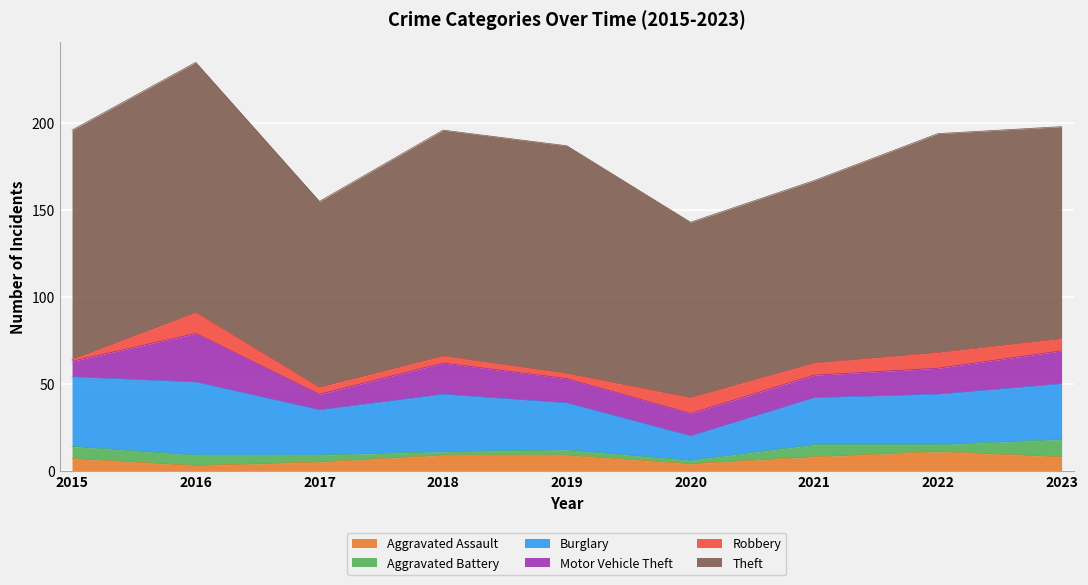

What is the difference between the maximum and minimum values in the Aggravated Battery series?

8